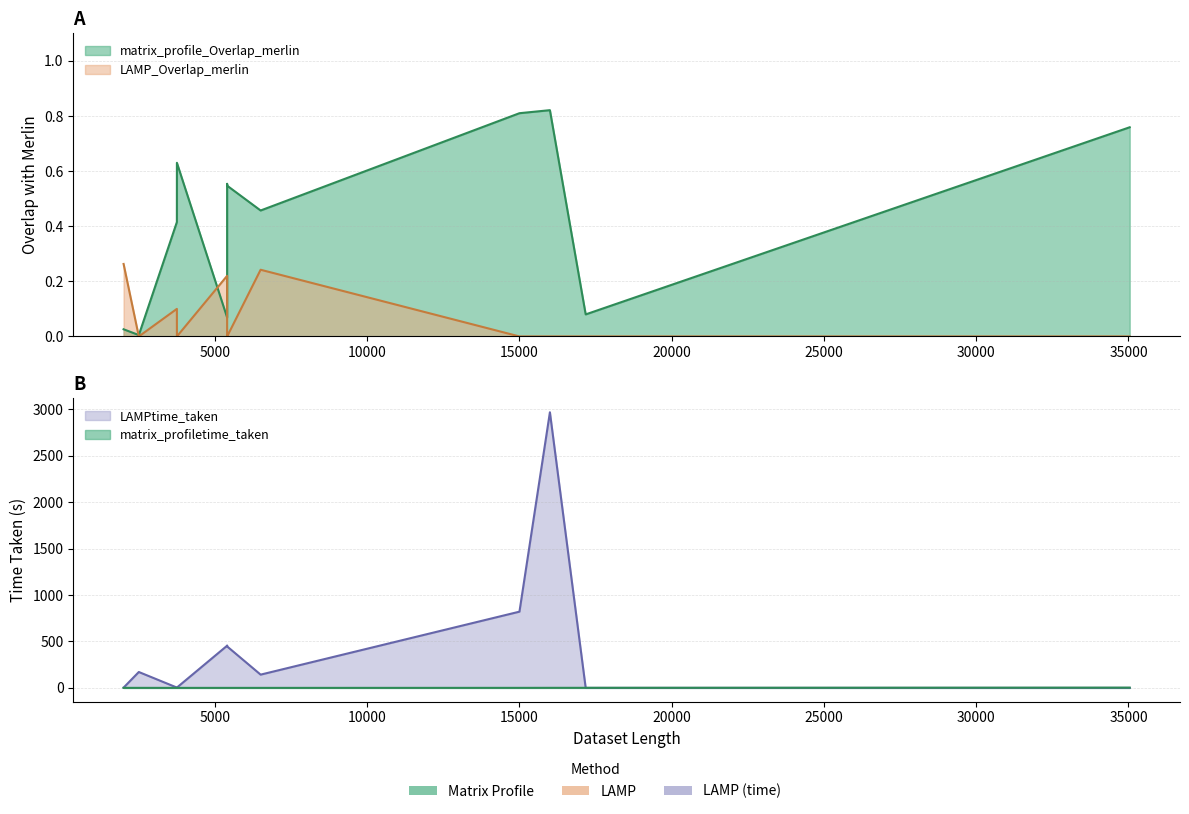

List the labels in order of LAMP_Overlap_merlin value, largest first.

2000, 6500, 5400, 3750, 2500, 3751, 5400, 5401, 15000, 16000, 17175, 35040